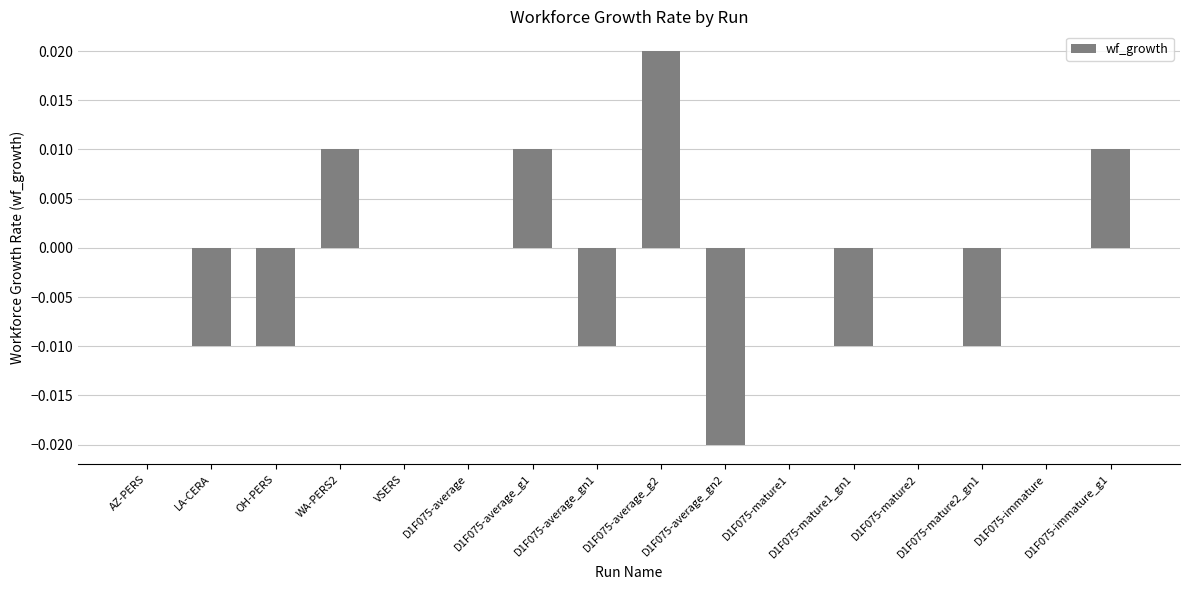

How many distinct data groups are displayed?

1